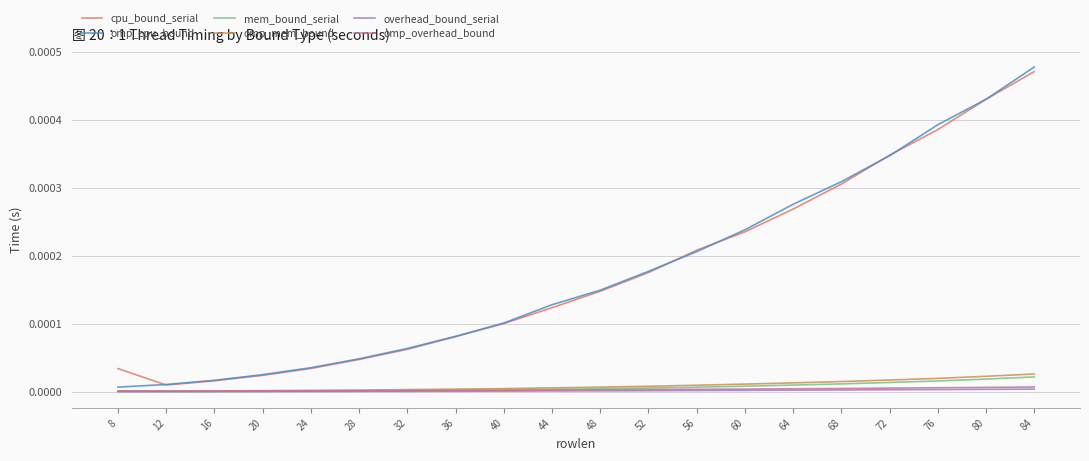

Between 12 and 36, which series saw the biggest shift?

cpu_bound_serial